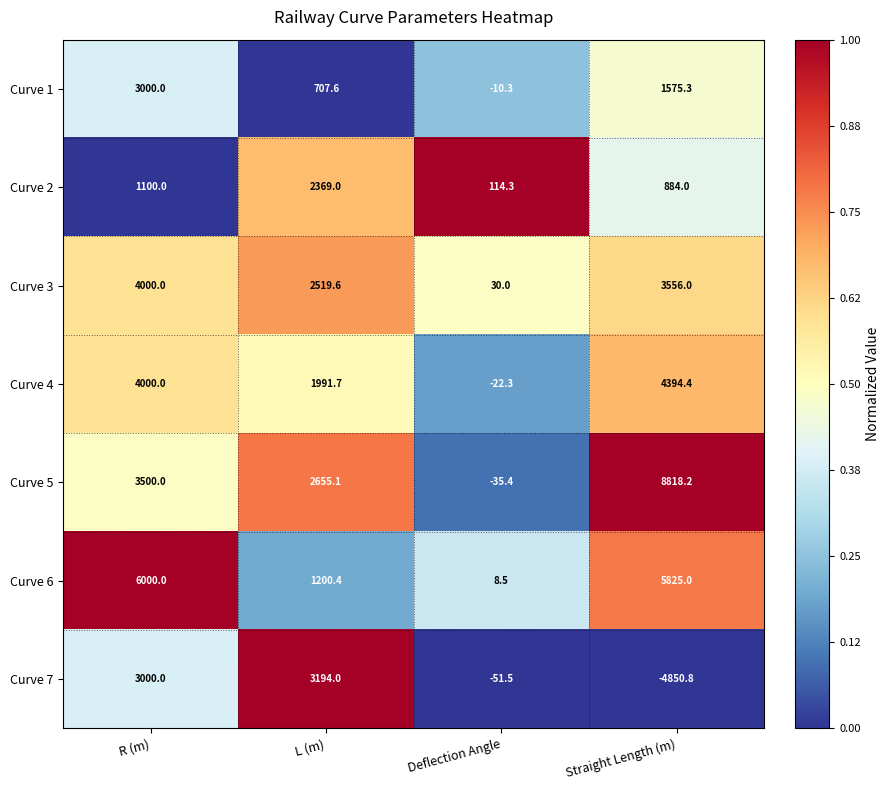

Reading left to right, list all the values displayed in this chart.

Curve 1: R (m)=3000.0	L (m)=707.6	Deflection Angle=-10.3	Straight Length (m)=1575.3
Curve 2: R (m)=1100.0	L (m)=2369.0	Deflection Angle=114.3	Straight Length (m)=884.0
Curve 3: R (m)=4000.0	L (m)=2519.6	Deflection Angle=30.0	Straight Length (m)=3556.0
Curve 4: R (m)=4000.0	L (m)=1991.7	Deflection Angle=-22.3	Straight Length (m)=4394.4
Curve 5: R (m)=3500.0	L (m)=2655.1	Deflection Angle=-35.4	Straight Length (m)=8818.2
Curve 6: R (m)=6000.0	L (m)=1200.4	Deflection Angle=8.5	Straight Length (m)=5825.0
Curve 7: R (m)=3000.0	L (m)=3194.0	Deflection Angle=-51.5	Straight Length (m)=-4850.8